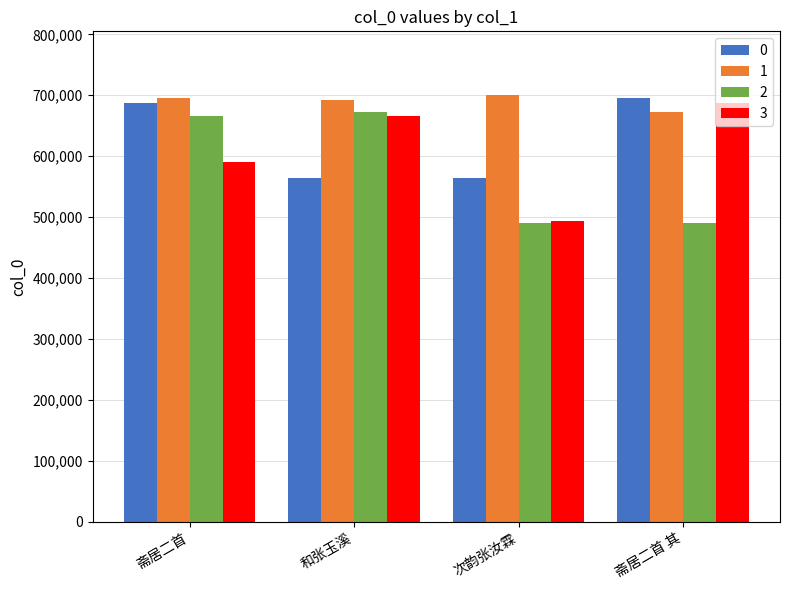

What is the difference between the highest and lowest values at 斋居二首 其?

204241